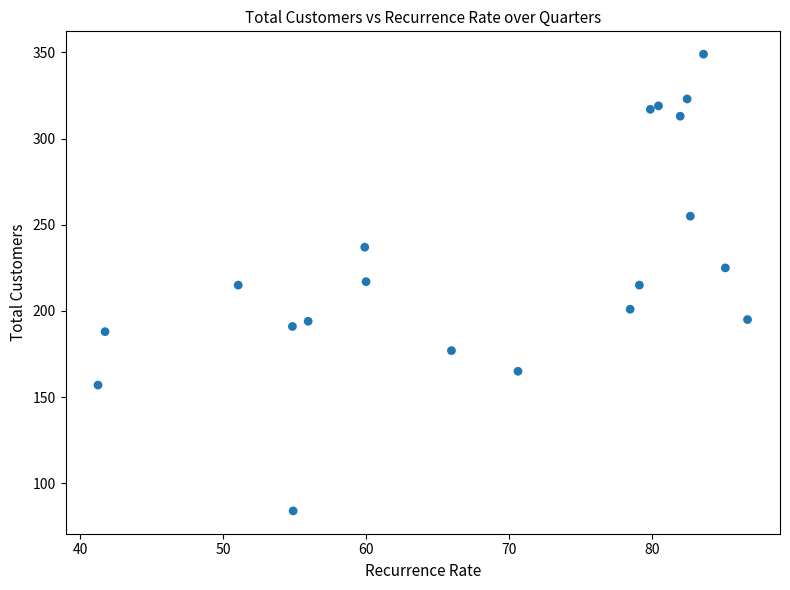

What is the range of Y values (max minus min)?

265